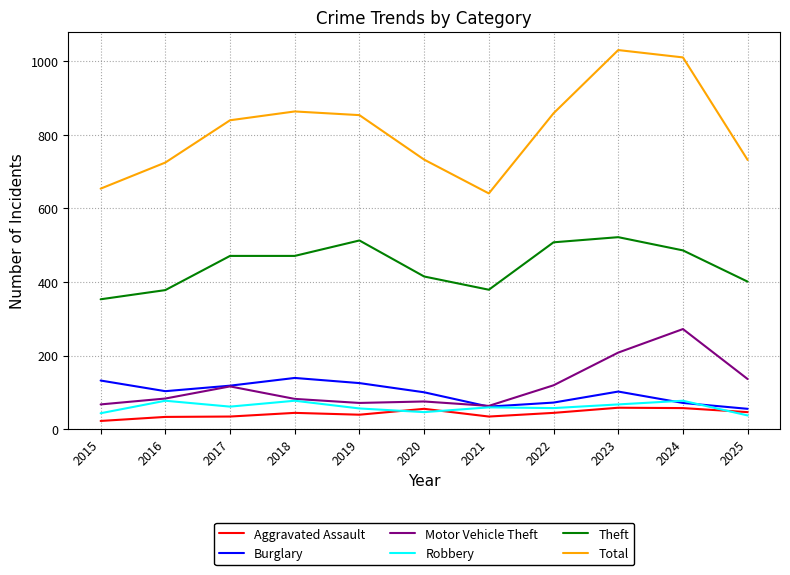

Which series has the largest total across all categories?

Total